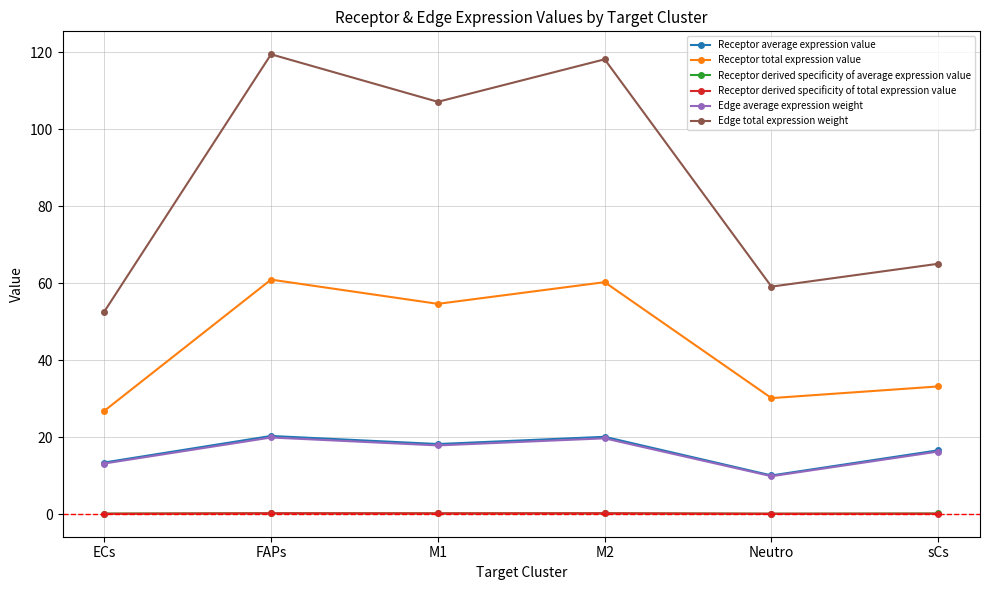

What is the label of the 4th point from the right?

M1